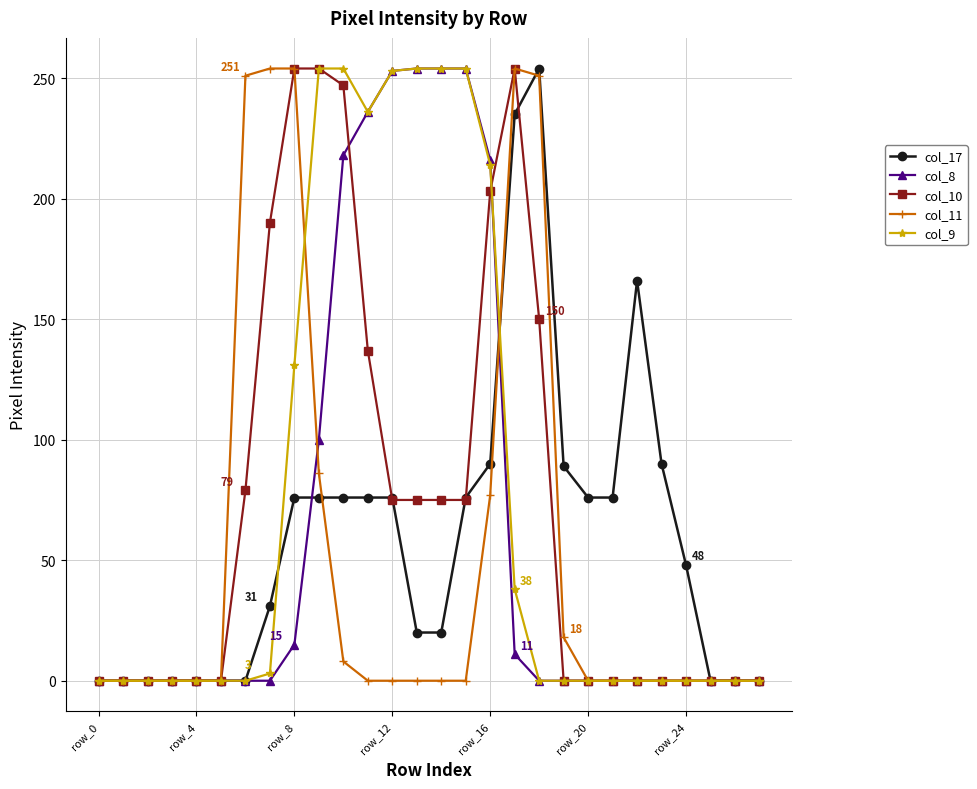

True or false: col_17 has more than 0 points higher than both neighbors.

True